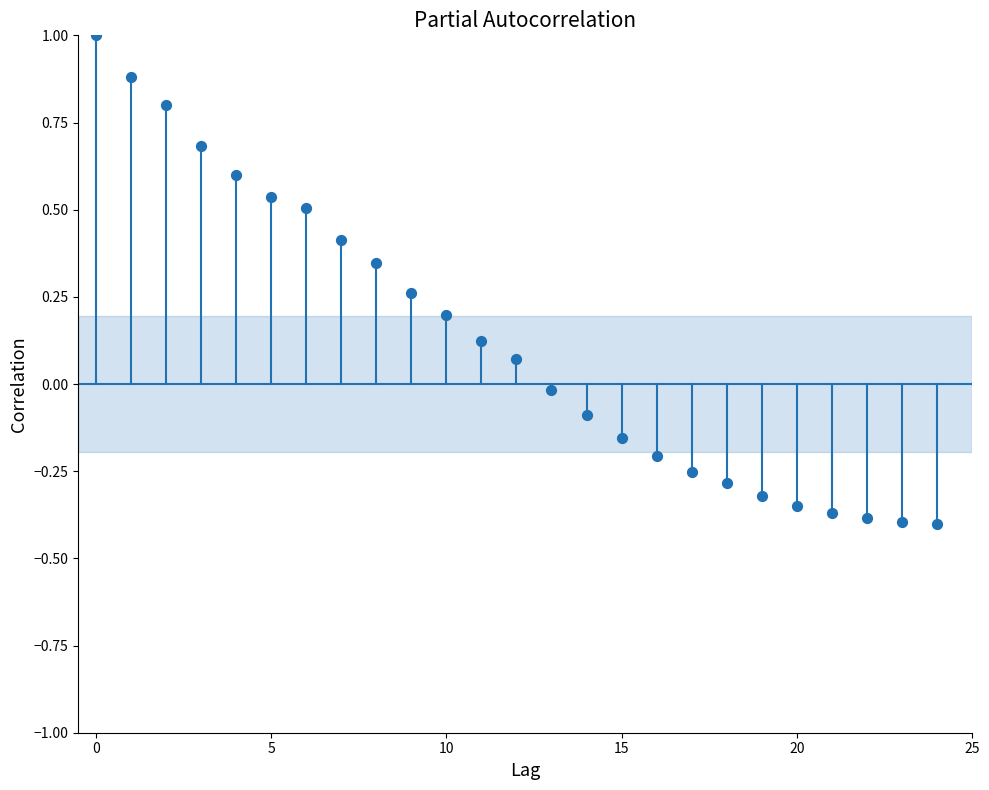

What is the range of Y values (max minus min)?

1.4